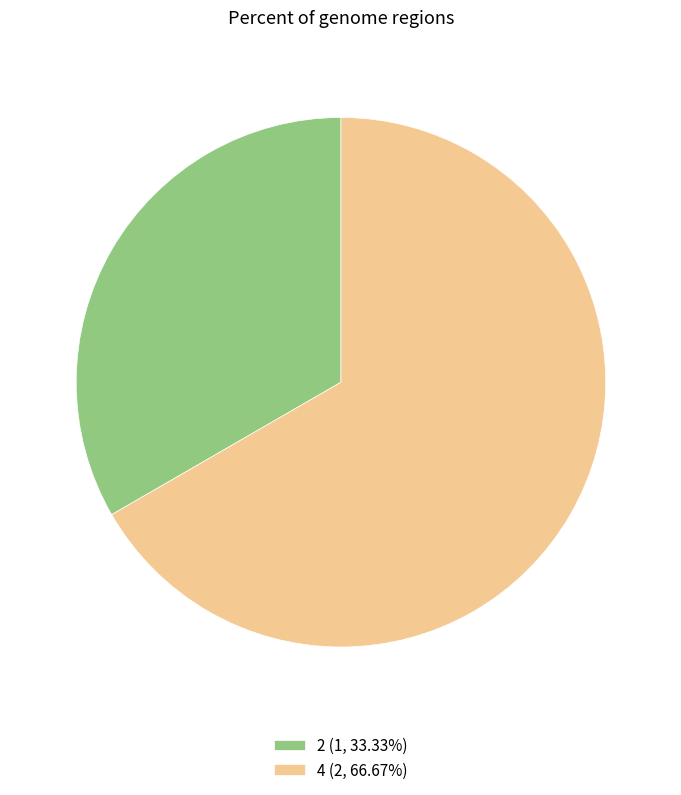

True or false: 2 accounts for 33% of the total.

True